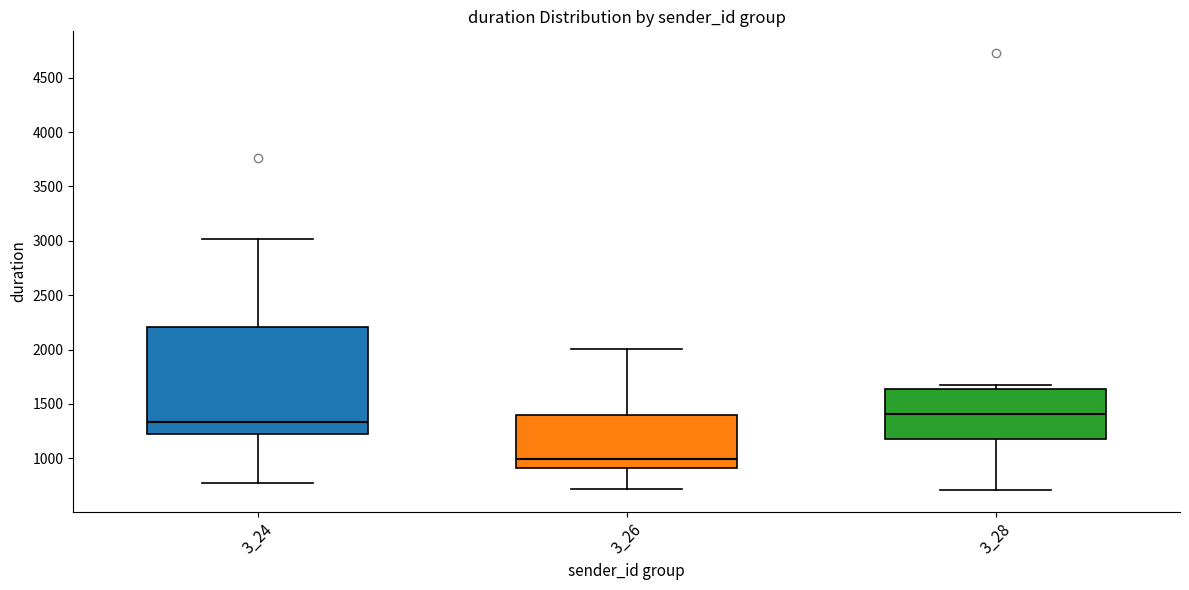

Reading left to right, read every box against the y-axis: the position of its median line, the range the box covers, and the ends of its whiskers. The values are not printed on the chart, so give them approximately, as read against the axis.

3_24: median 1350, box 1200 to 2200, whiskers 750 to 3000
3_26: median 1000, box 900 to 1400, whiskers 700 to 2000
3_28: median 1400, box 1200 to 1650, whiskers 700 to 1650 (just above the box's upper edge)